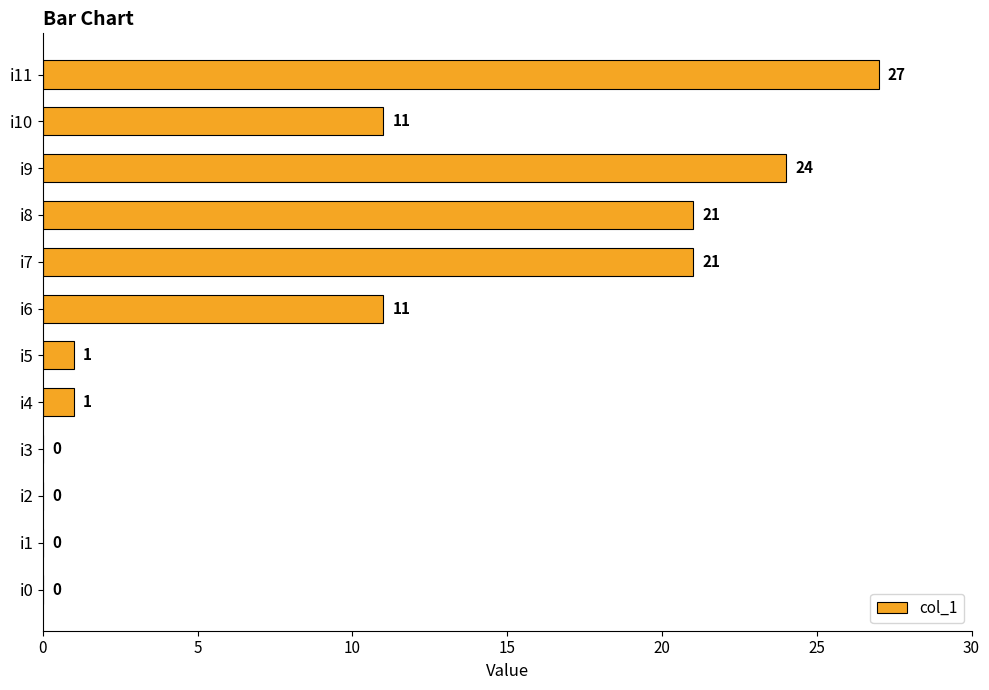

What is the sum of the values at i4 and i6?

12